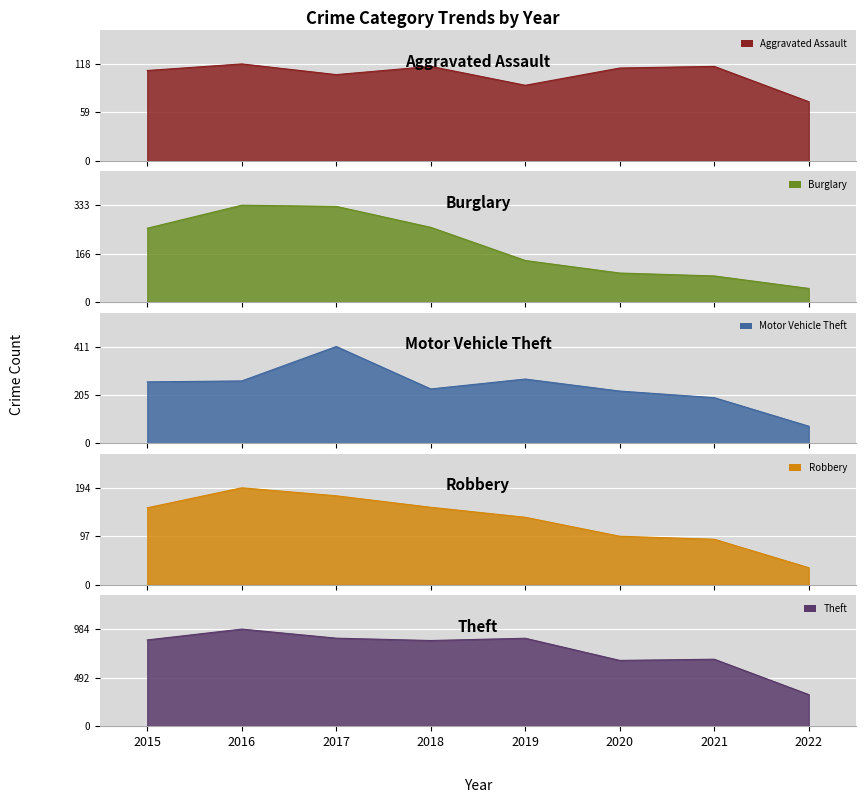

How many lines are shown in the chart?

5